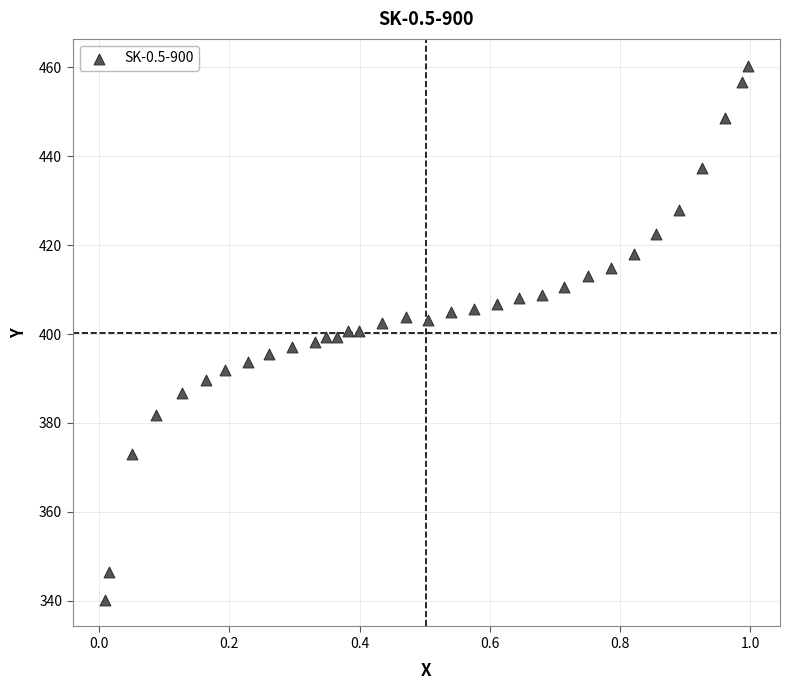

What is the range of Y values (max minus min)?

120.1